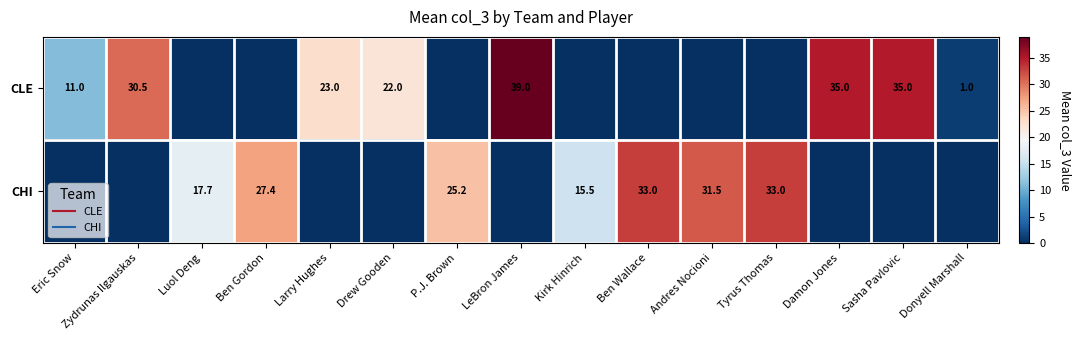

The CLE series shows 0.0 at Ben Wallace. True or false?

True